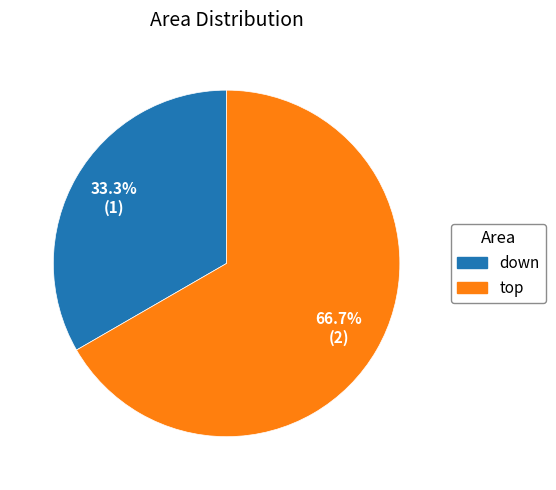

Count the number of slices in the pie.

2